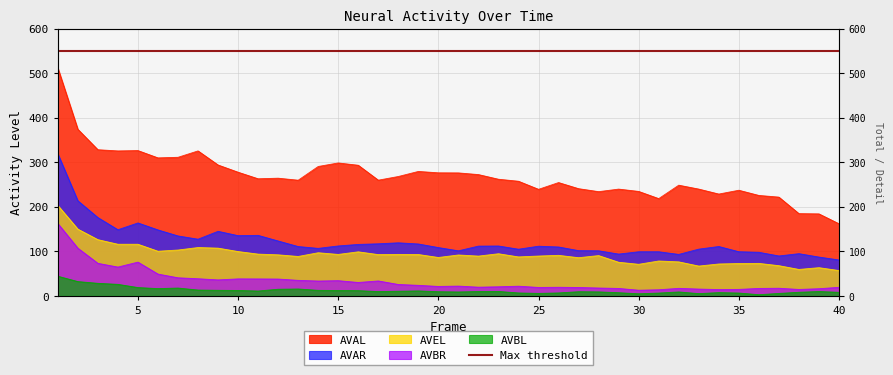

Which series has the largest total across all categories?

AVAL